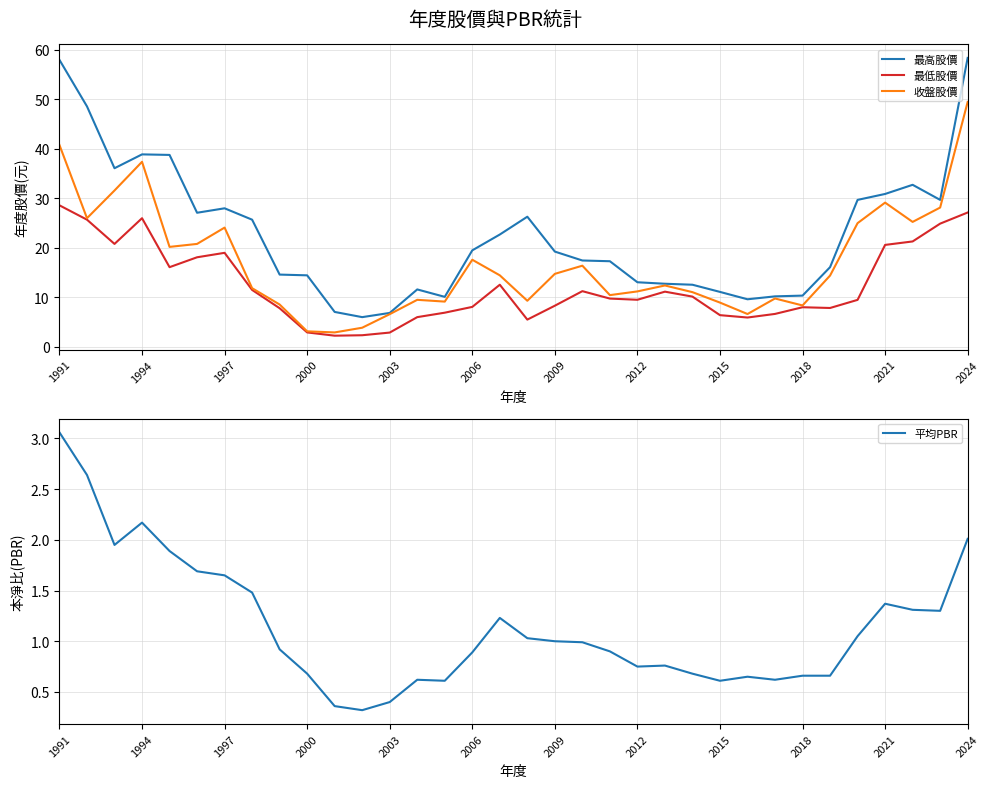

True or false: 最高股價 and 平均PBR cross at least once.

False